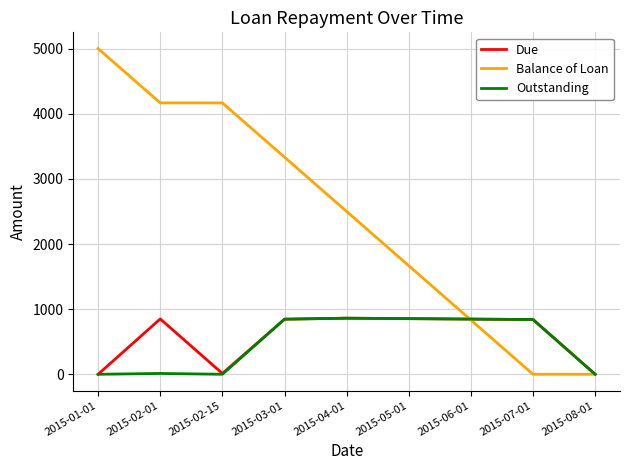

The value of Balance of Loan at 2015-03-01 is 4813.7. True or false?

False